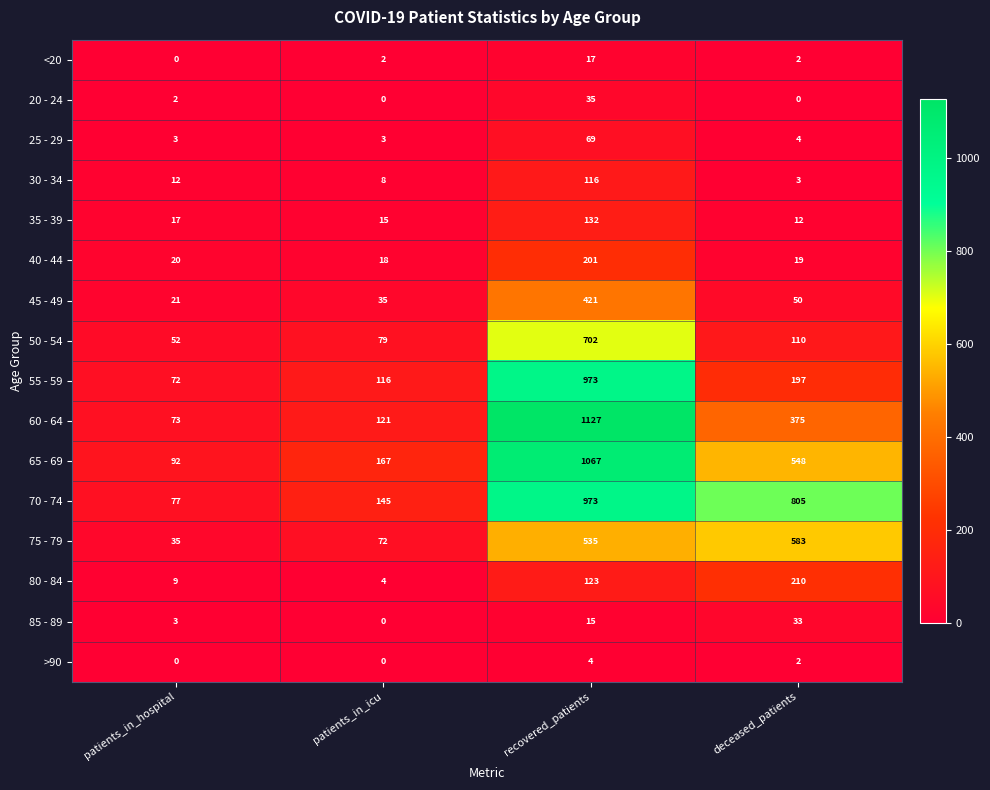

The 40 - 44 series shows 18 at patients_in_icu. True or false?

True